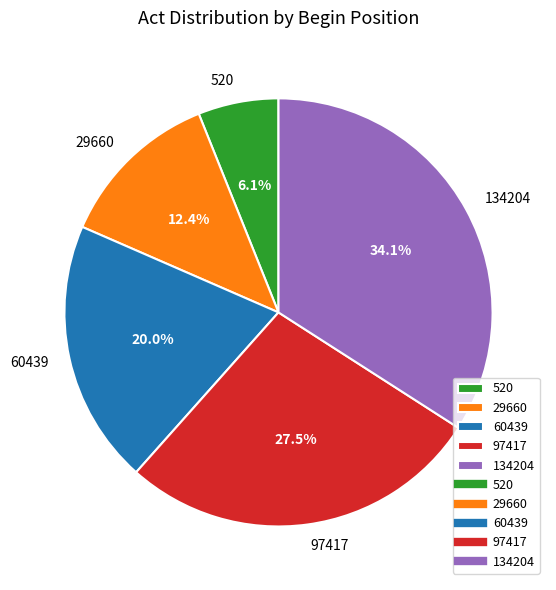

What is the largest slice in the pie chart?

134204